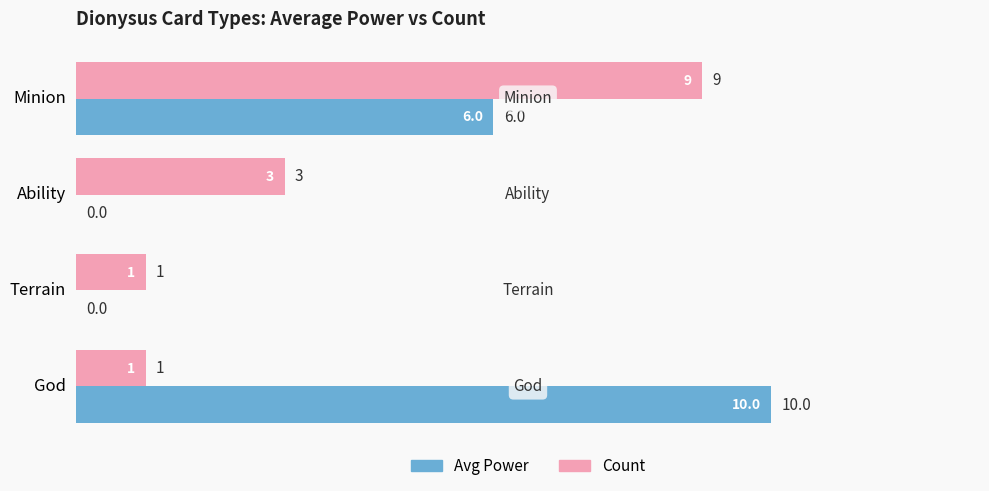

What is the sum of all Count values?

14